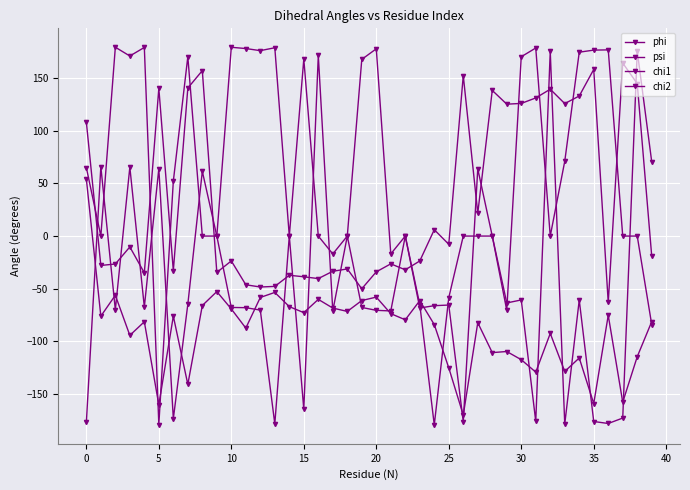

How many categories are shown in the chart?

40